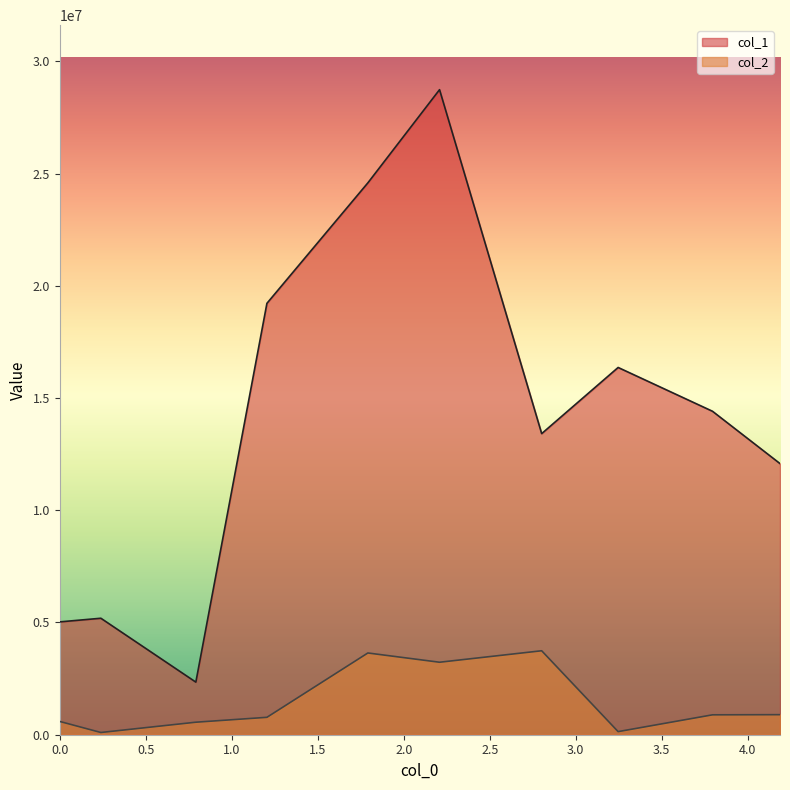

What is the lowest value of the col_1 series?

2342948.7